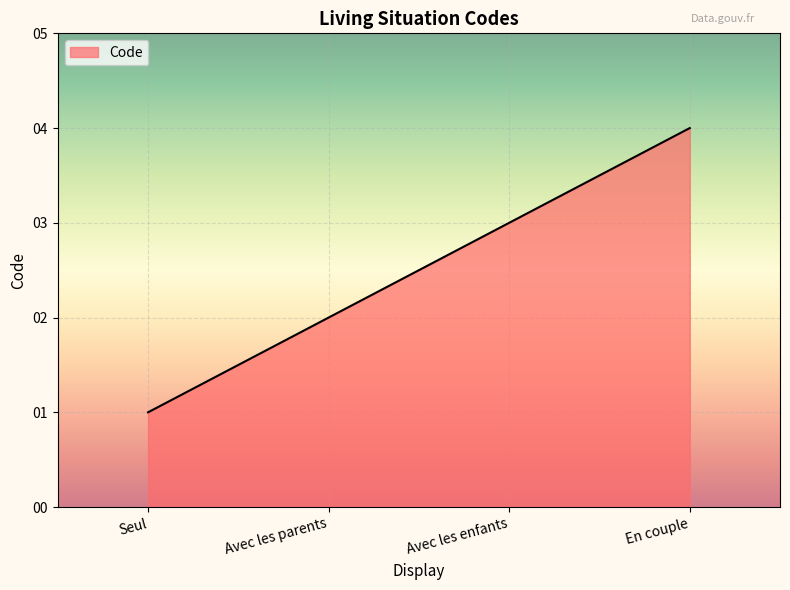

At which label is the value closest to 2?

Avec les parents